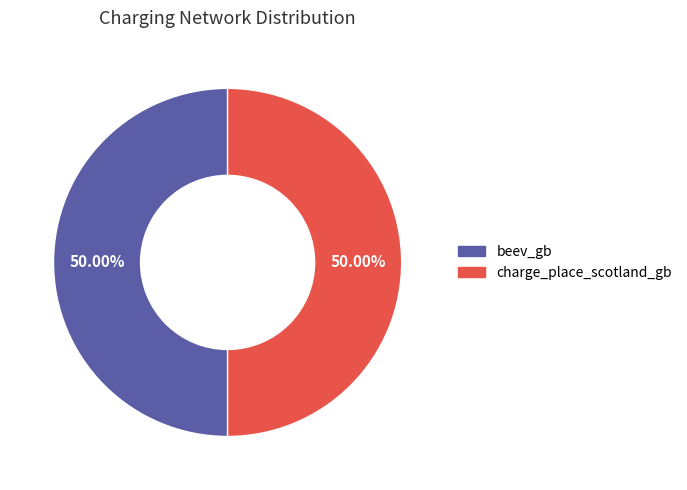

What is the ratio of the value at beev_gb to the value at charge_place_scotland_gb?

1.0